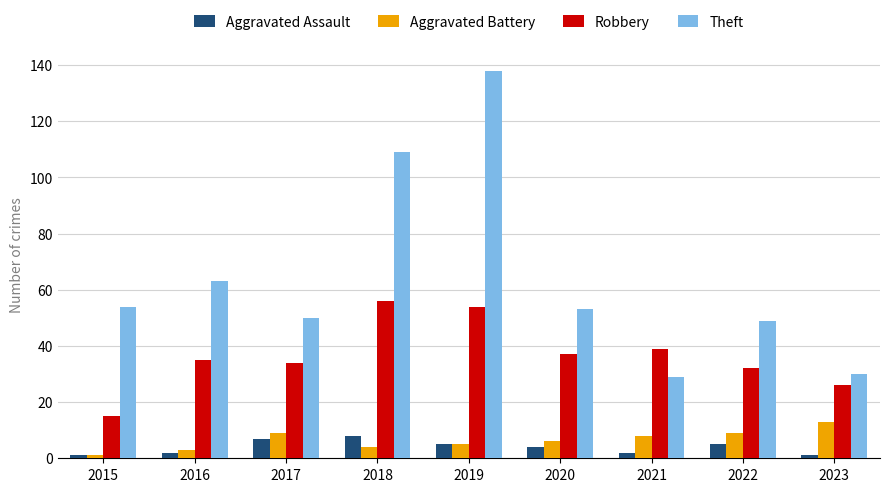

At which label is Theft closest to 83?

2016